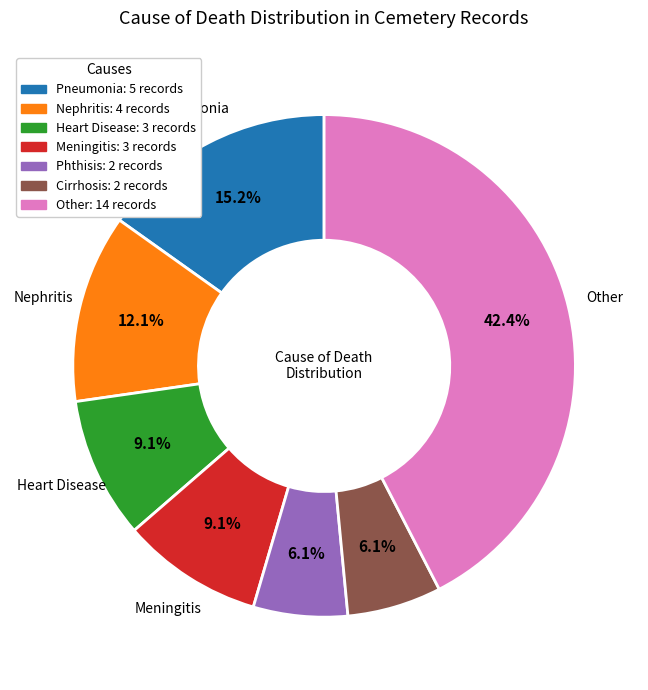

Is there any slice that represents more than half of the pie?

No